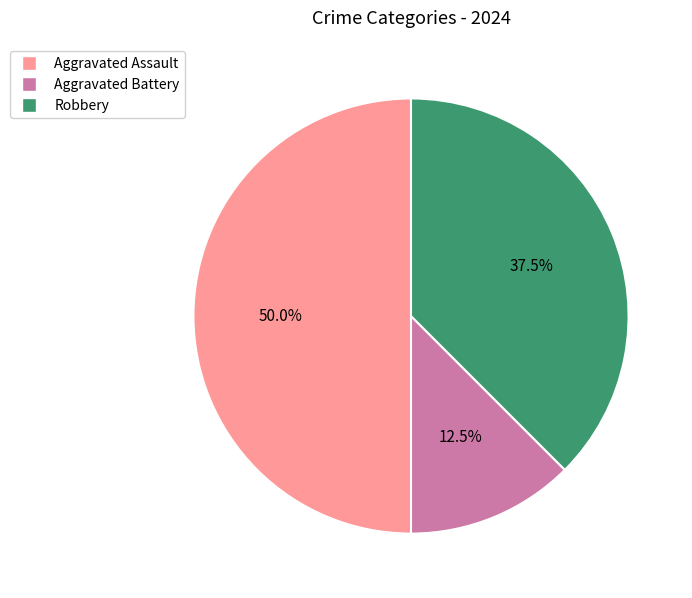

Do Aggravated Assault and Aggravated Battery together represent more than half of the pie?

Yes